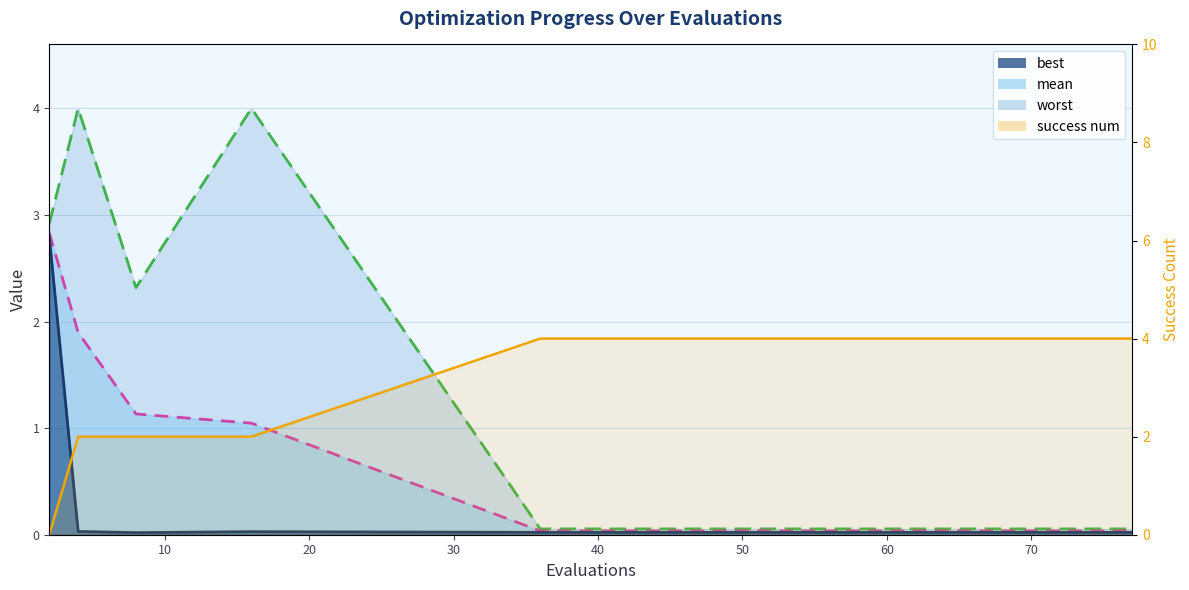

At which label does worst reach its peak?

4